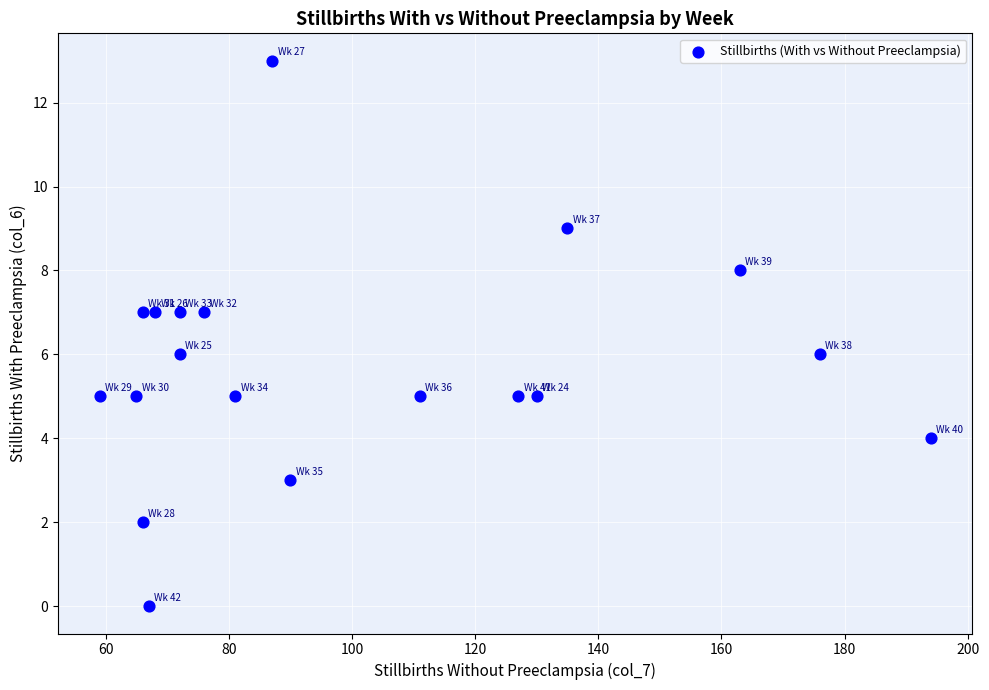

What is the range of X values (max minus min)?

135